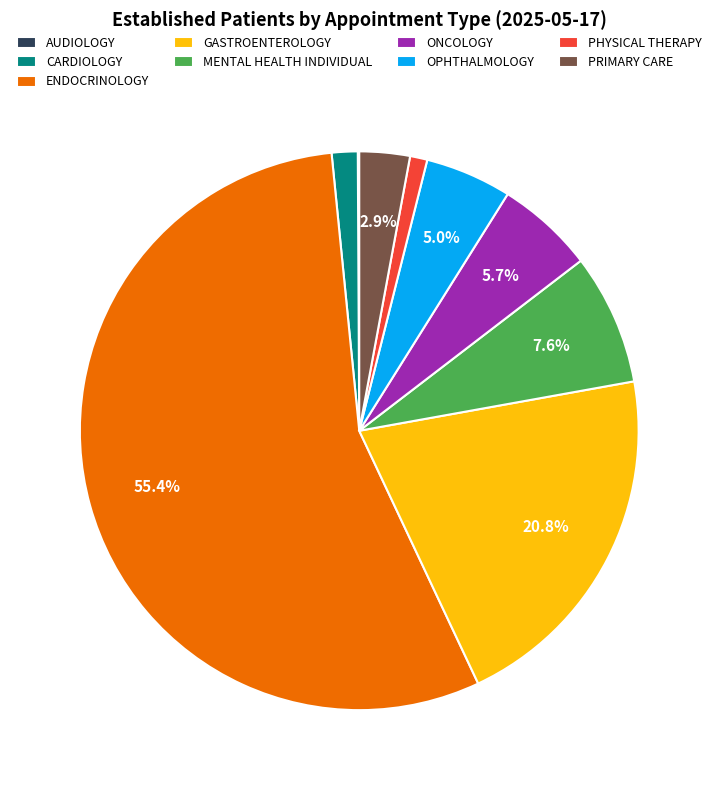

What portion of the pie excludes OPHTHALMOLOGY?

95.0%